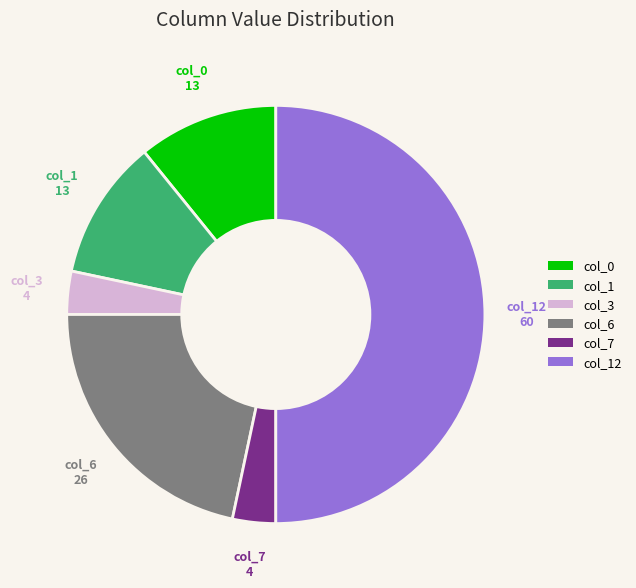

Which category has the biggest portion of the pie?

col_12